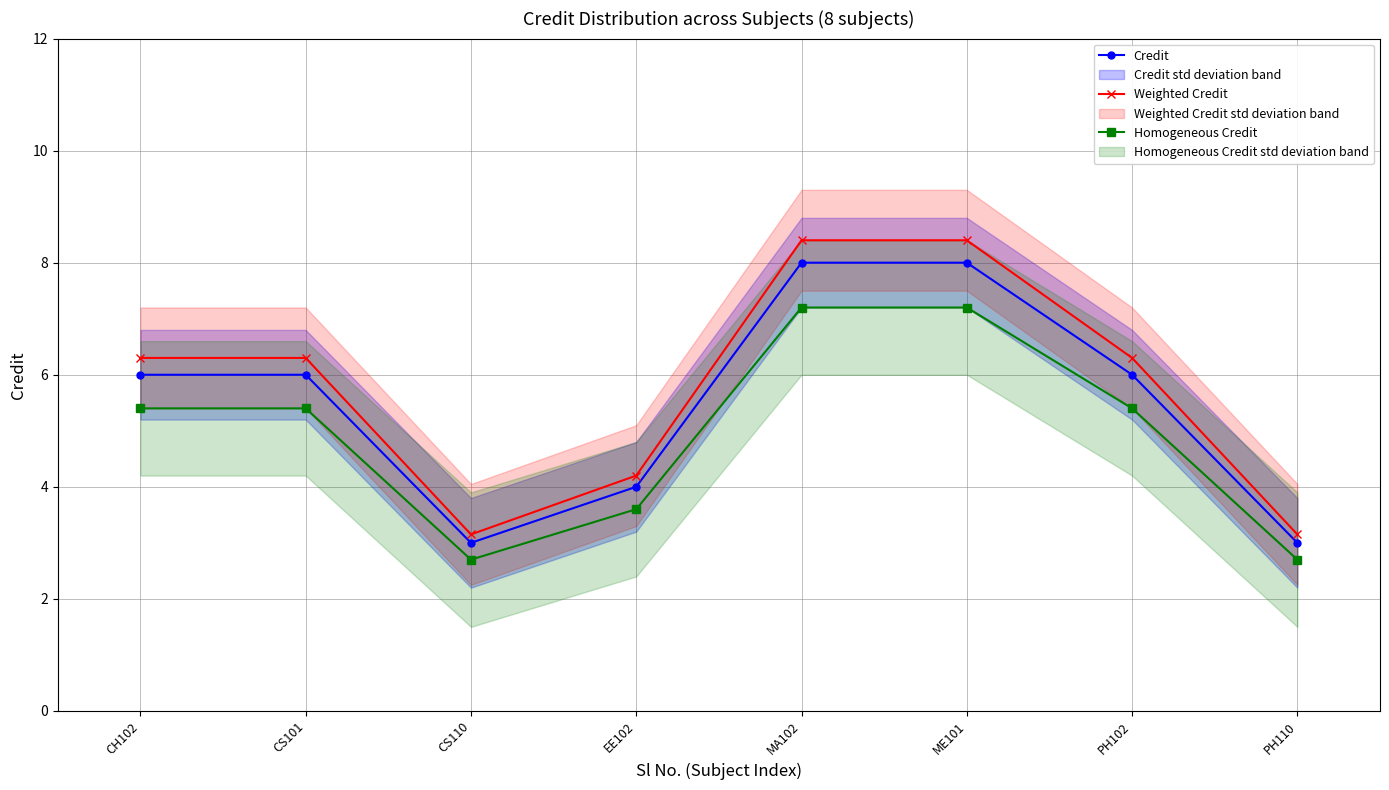

True or false: Credit and Weighted Credit intersect in this chart.

False